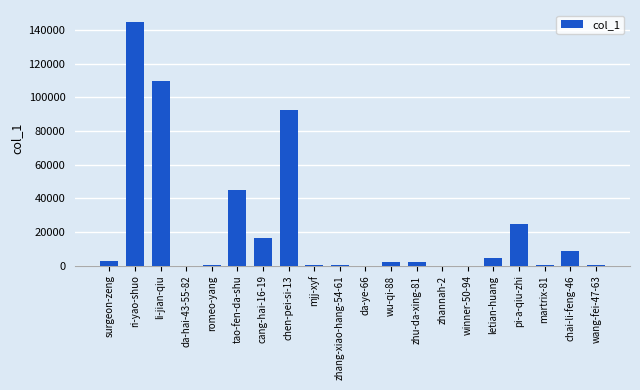

At which label does the data first exceed 2382?

surgeon-zeng